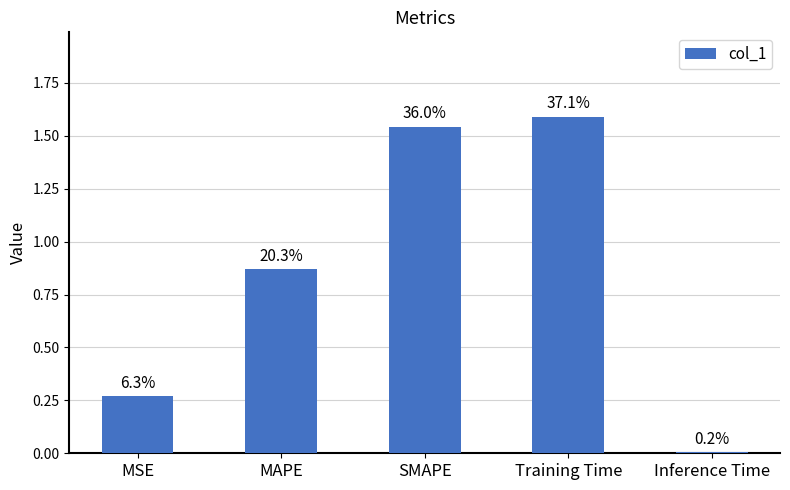

What is the difference between the values at SMAPE and MSE?

1.3